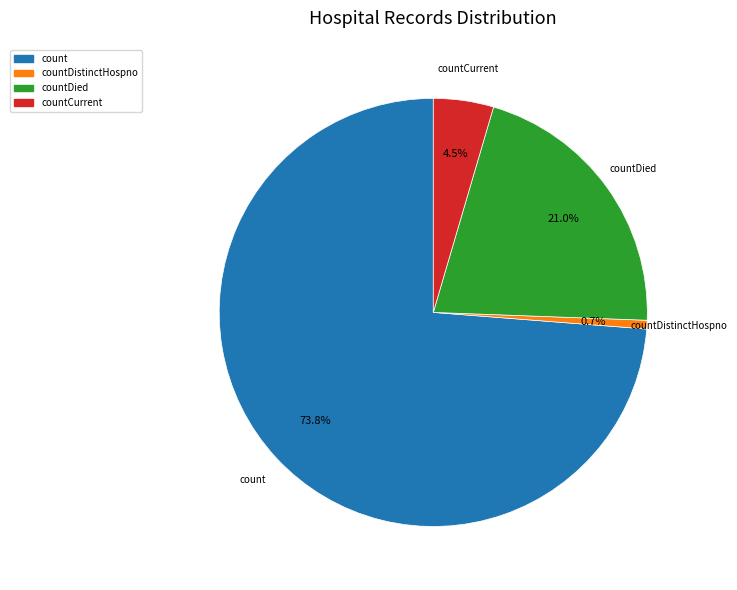

Is there a majority slice in this chart?

Yes